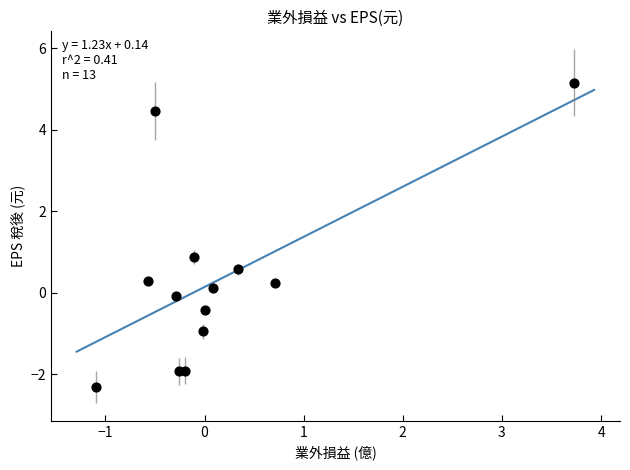

What Y value in the scatter plot is closest to 1?

0.9